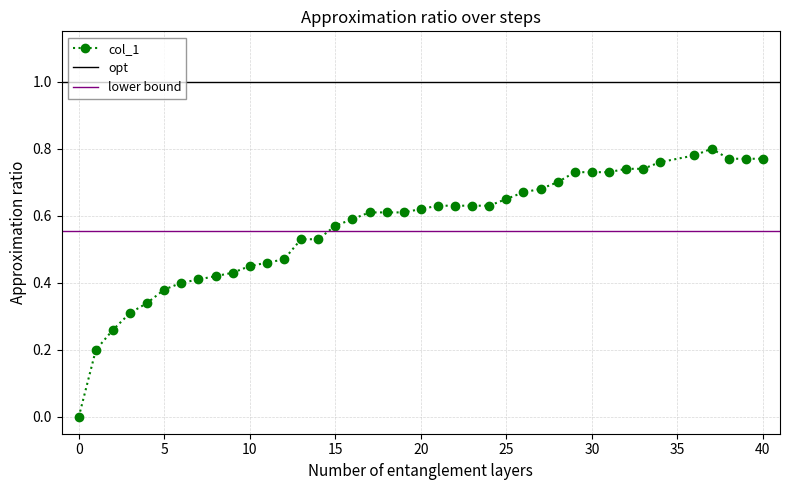

True or false: the data has more than 0 interior local peaks.

True